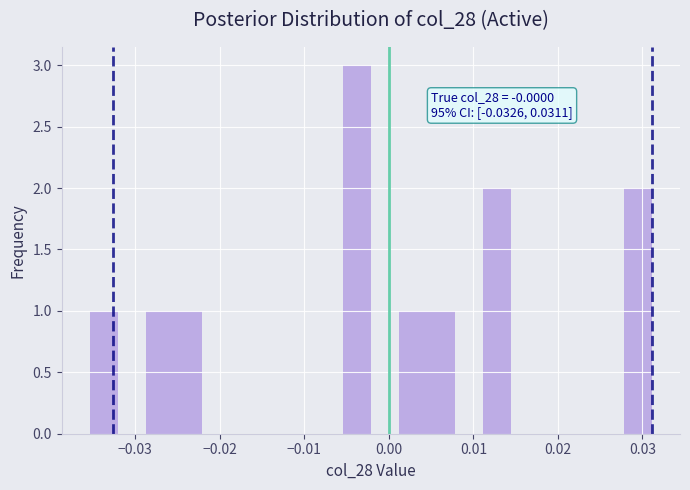

Around what value on the x-axis is the tallest bar? Give the approximate position of its centre, as read against the axis.

-0.004